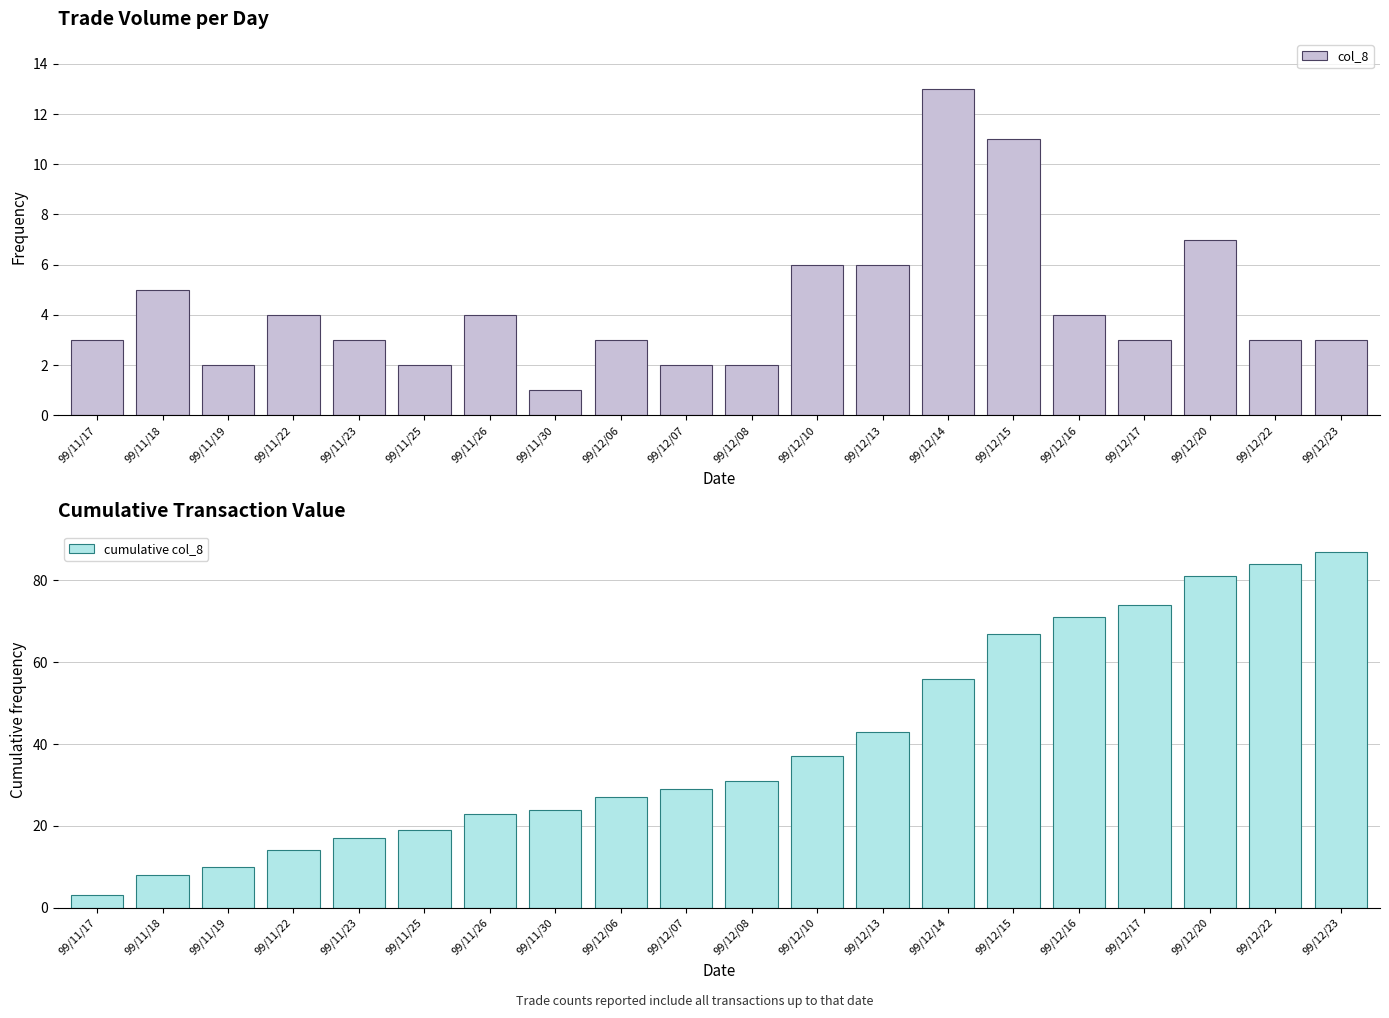

What is the sum of the cumulative col_8 values at 99/11/26 and 99/12/22?

107